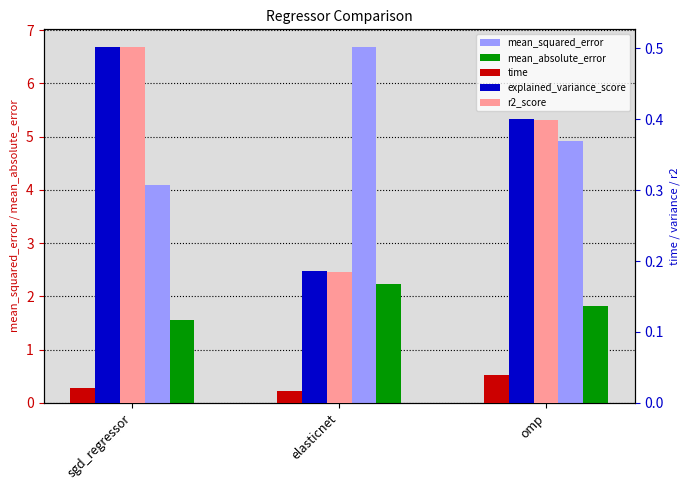

The r2_score series shows 0.4 at omp. True or false?

True